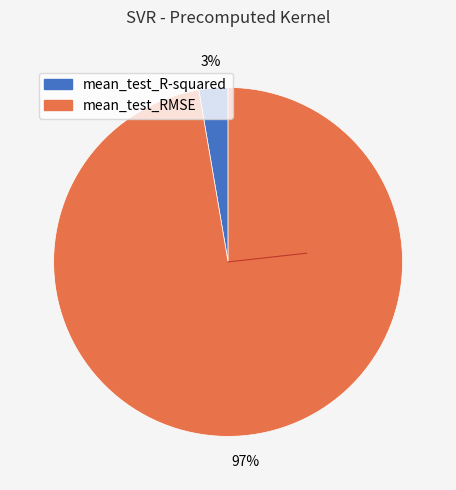

How many slices are in this pie chart?

2